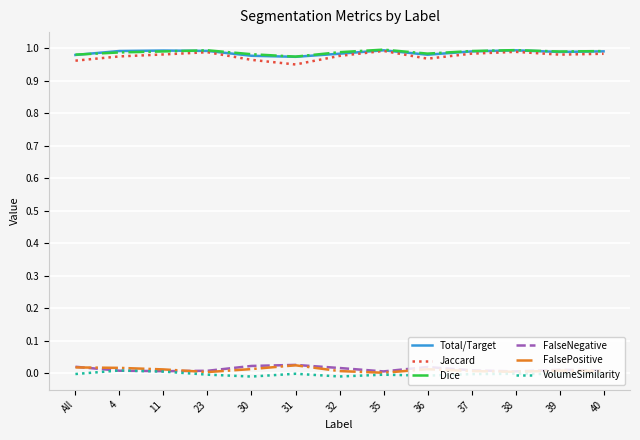

True or false: Jaccard has a value of 1.6 at 39.

False